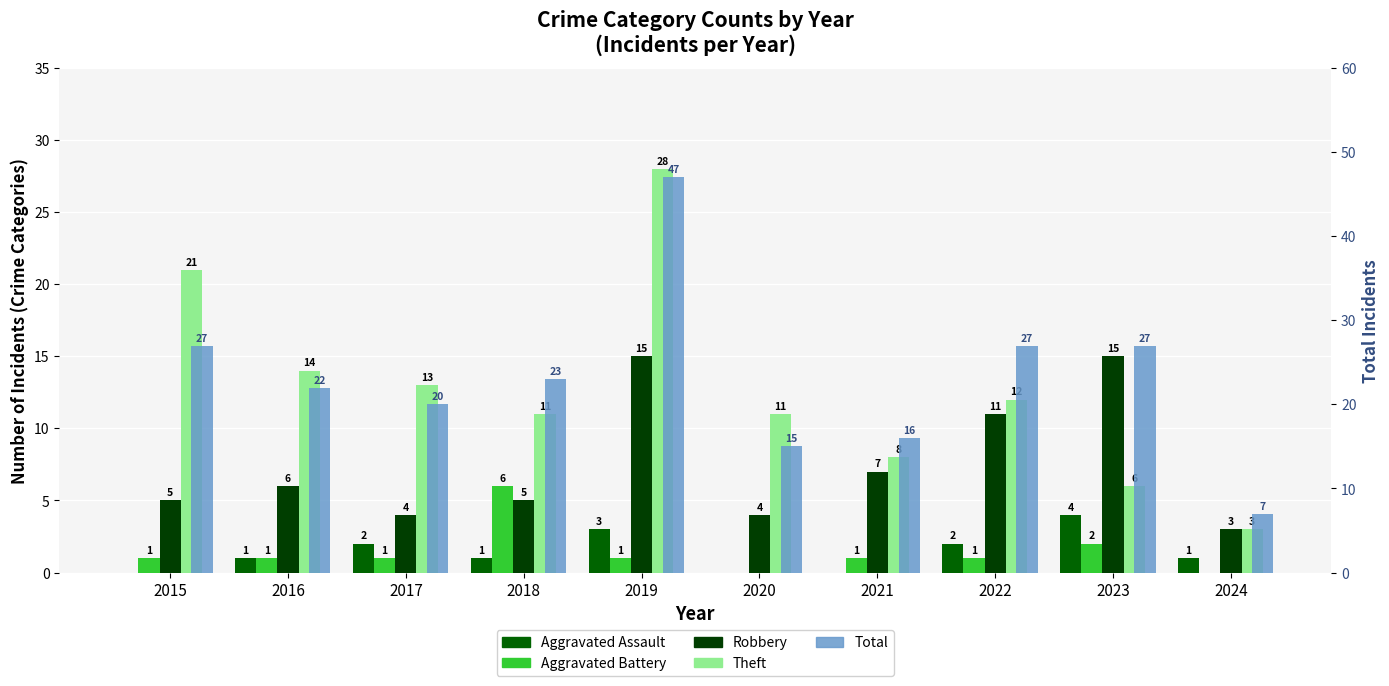

What is the value of the Robbery bar at the 3rd from the left?

4